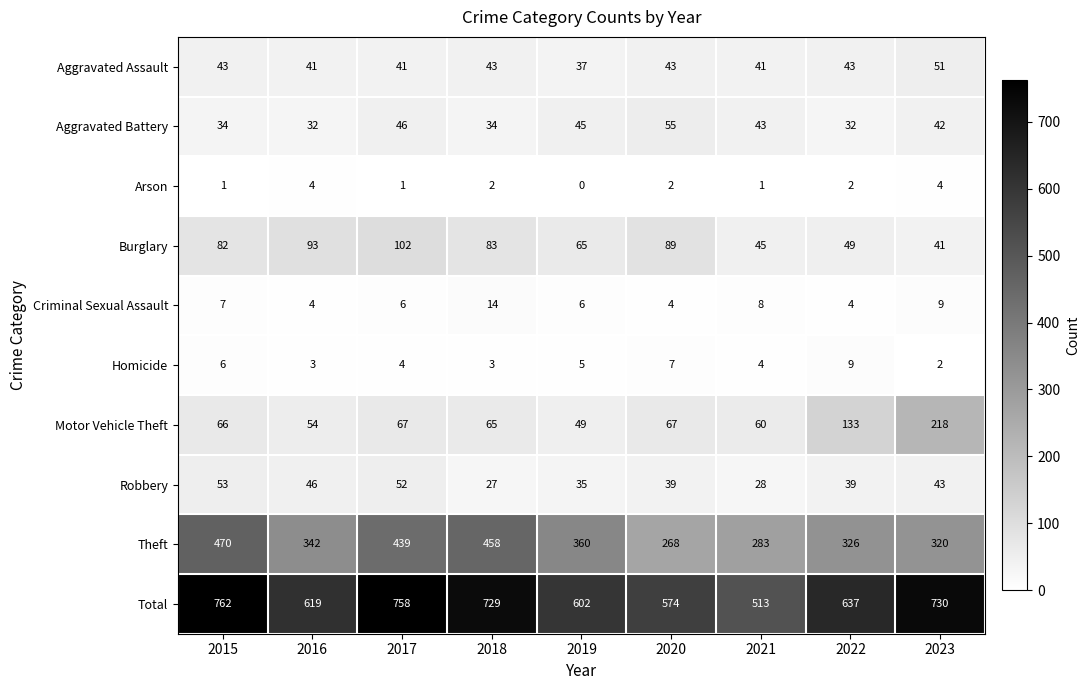

Which series has the widest spread of values?

Total